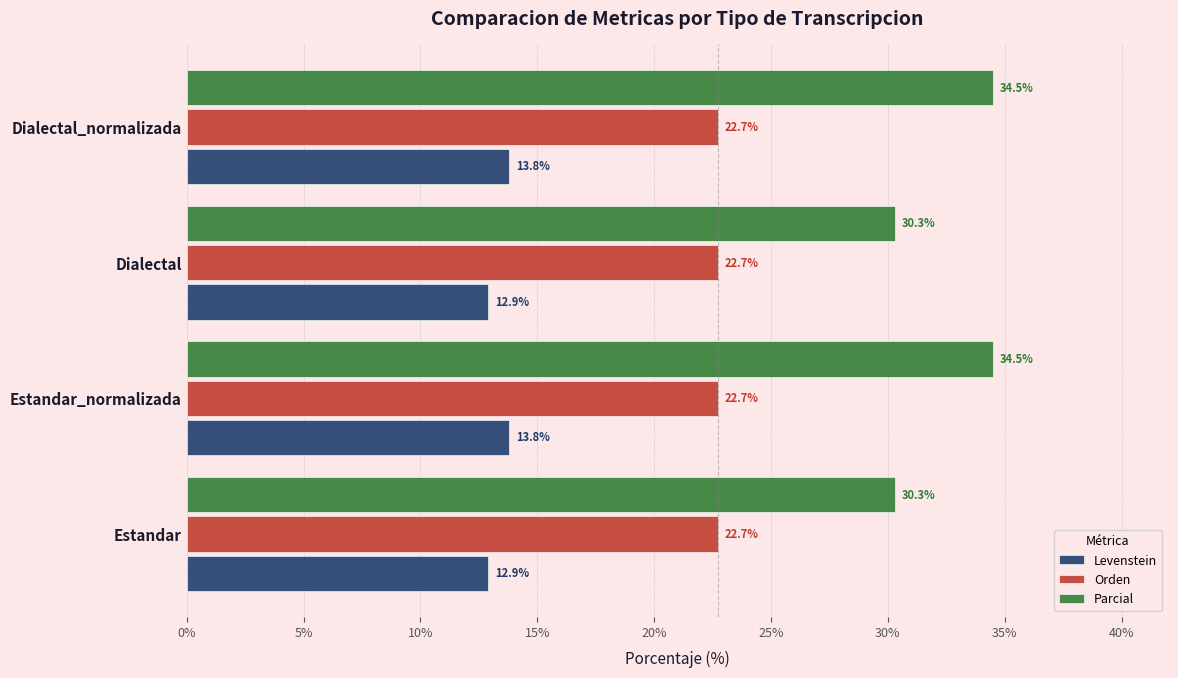

Which series has the largest total across all categories?

Parcial